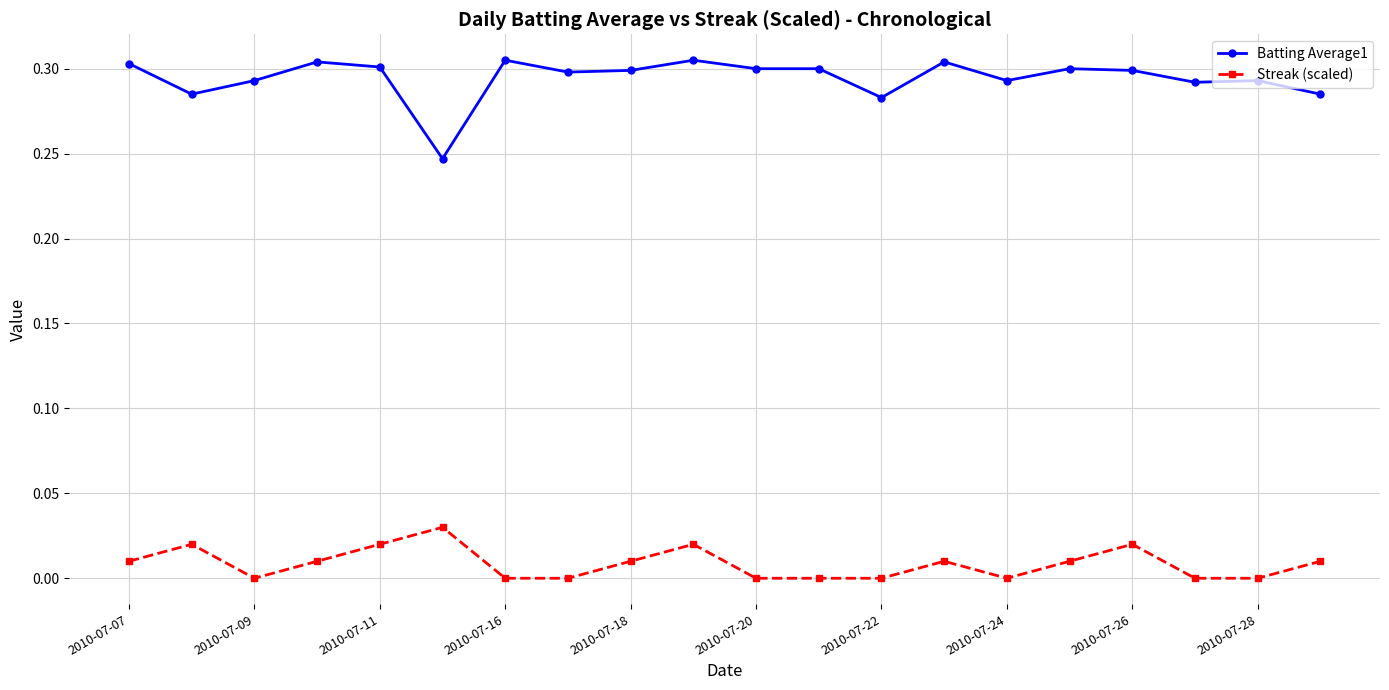

Rank the series by their maximum value, from highest to lowest.

Batting Average1, Streak (scaled)